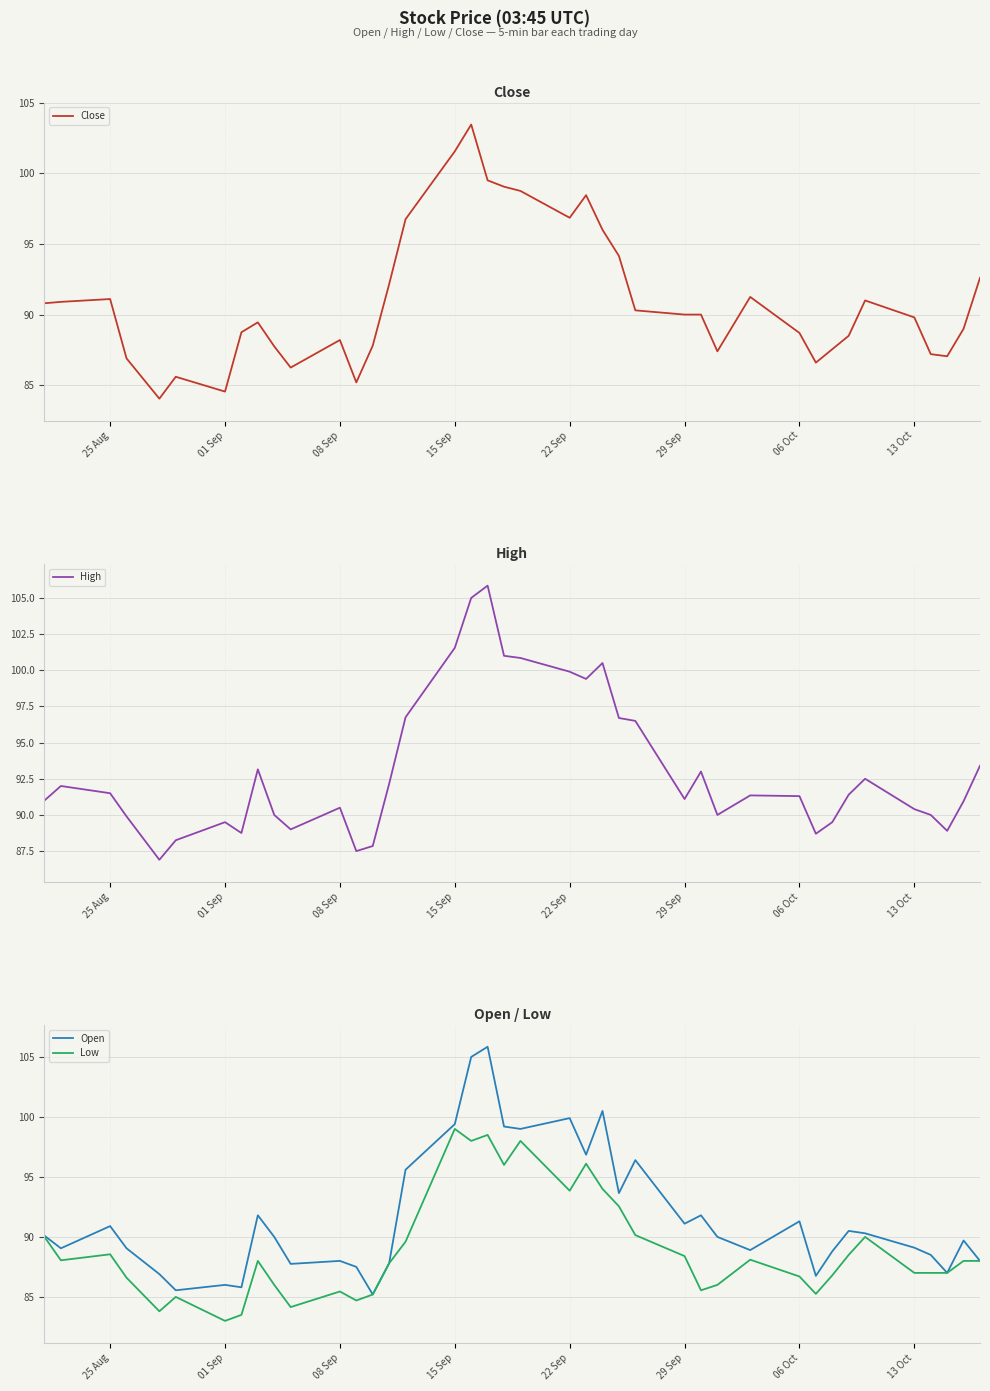

What is the maximum value for Open?

105.8